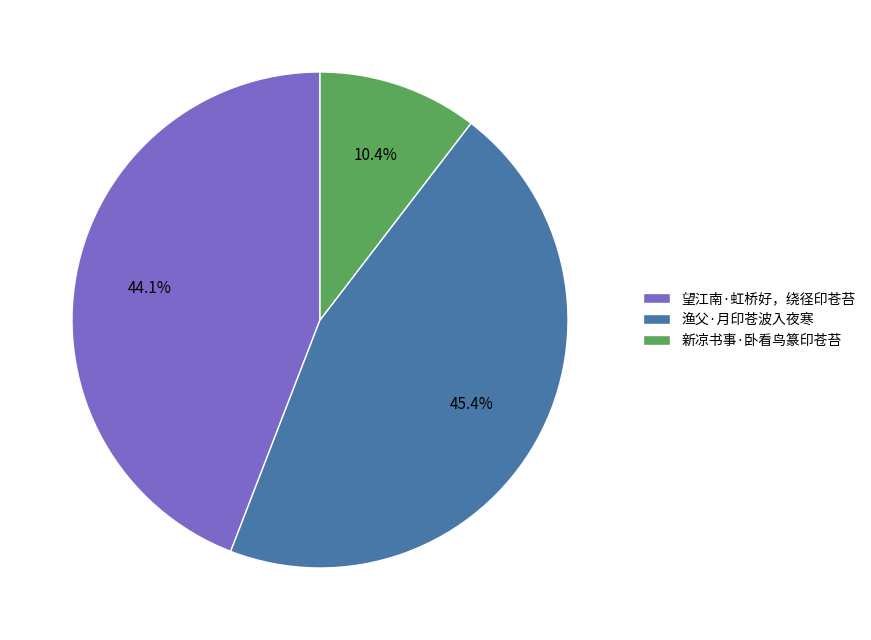

Count the number of slices in the pie.

3